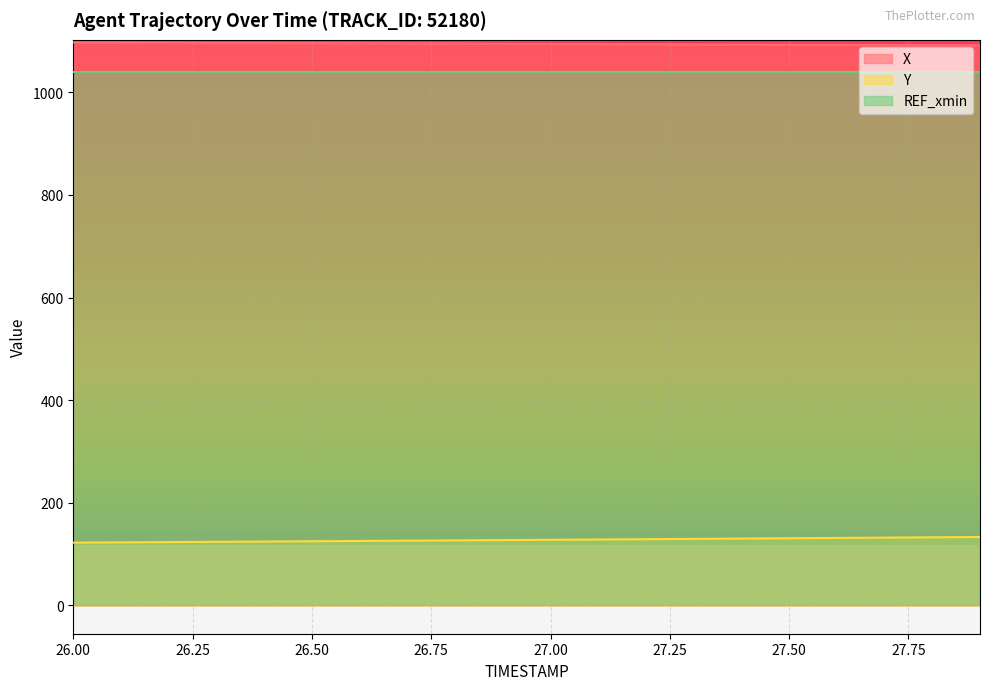

How many data points in Y are above 127?

11